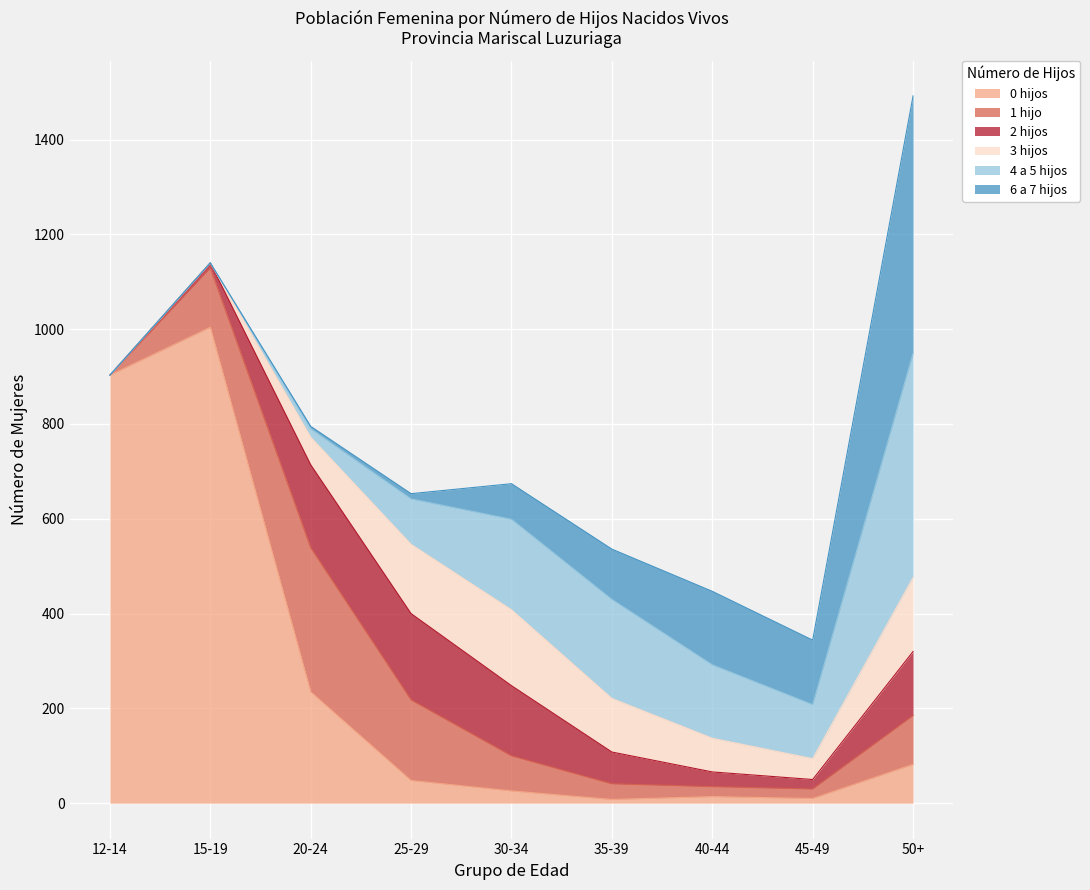

What is the difference between the 1 hijo values at 35-39 and 40-44?

12